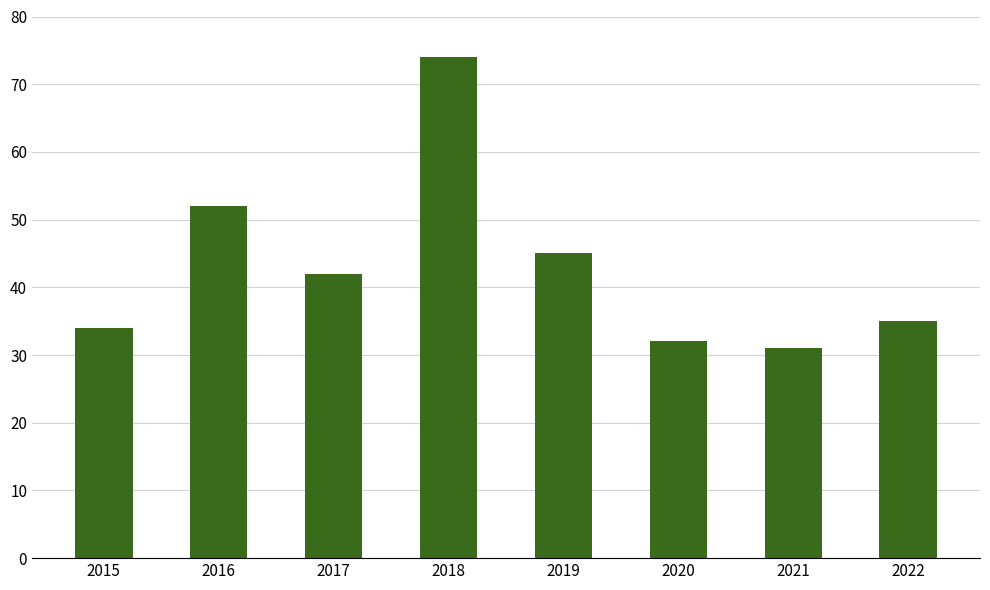

List the labels in order of value, smallest first.

2021, 2020, 2015, 2022, 2017, 2019, 2016, 2018